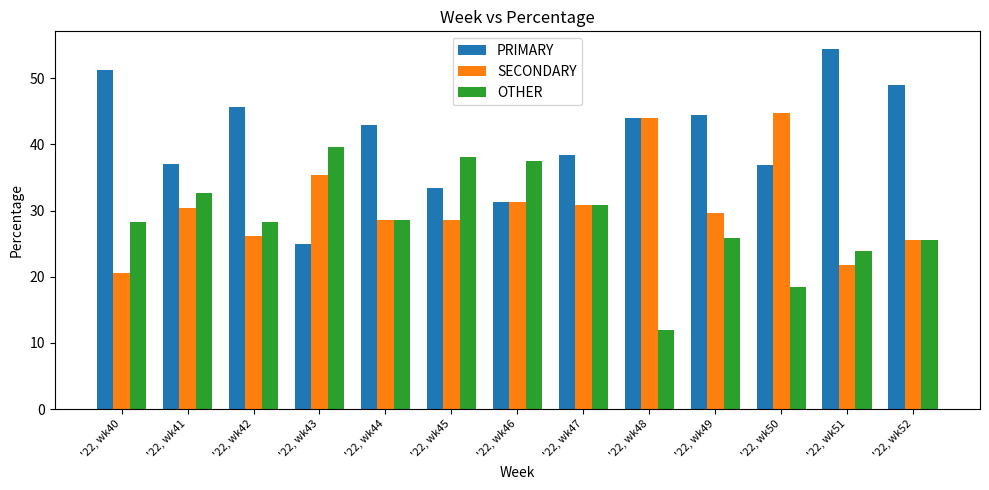

Rank the categories by OTHER value from highest to lowest.

'22, wk43, '22, wk45, '22, wk46, '22, wk41, '22, wk47, '22, wk44, '22, wk42, '22, wk40, '22, wk49, '22, wk52, '22, wk51, '22, wk50, '22, wk48